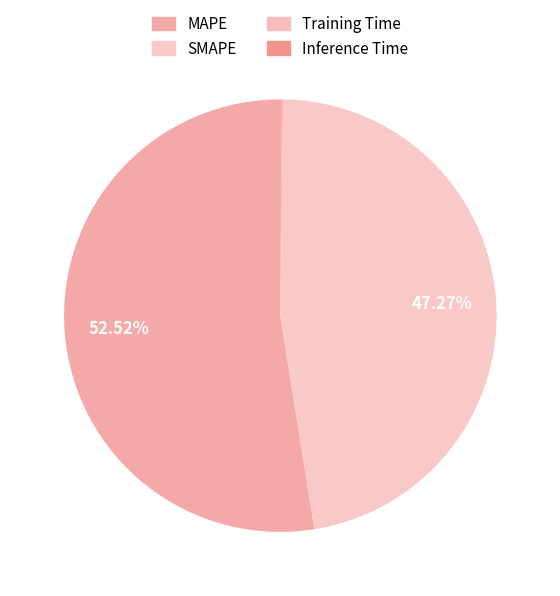

What is the change in value from SMAPE to Training Time?

-20.0